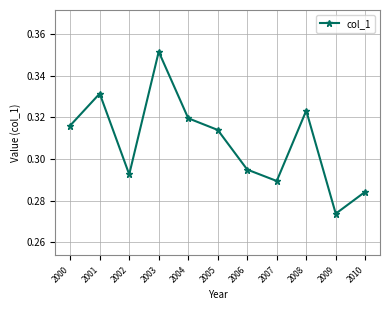

Which label corresponds to the largest value in the chart?

2003